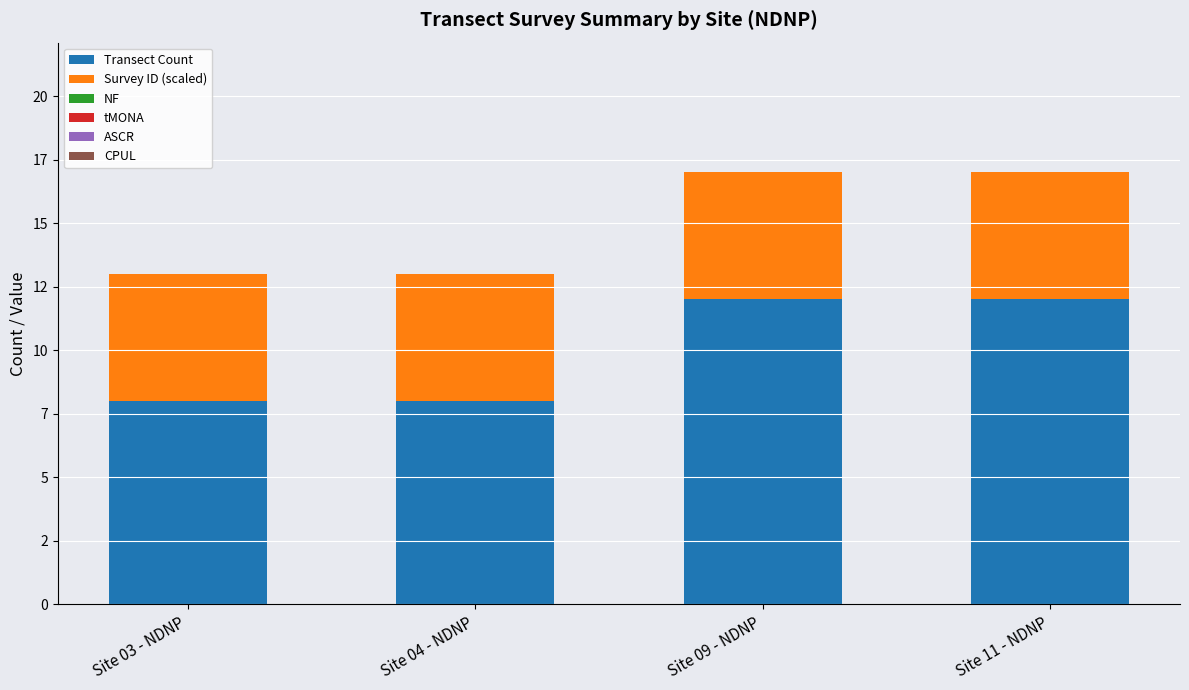

What is the label of the 3rd bar from the right?

Site 04 - NDNP